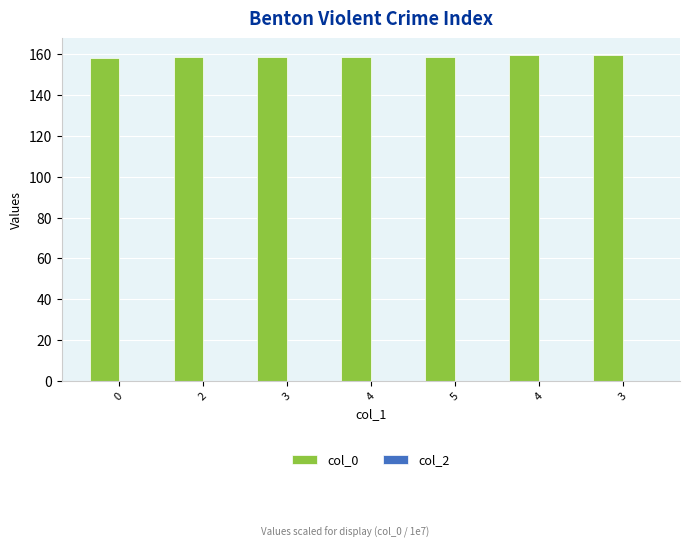

How many bars are there in total?

7